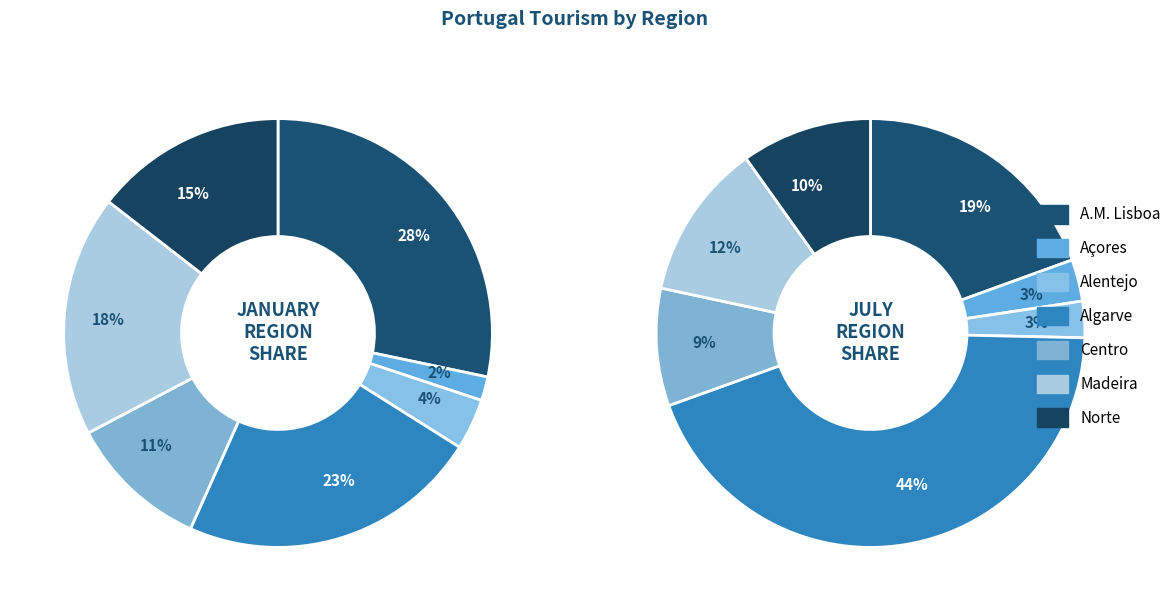

Rank the series by their maximum value, from highest to lowest.

july, january